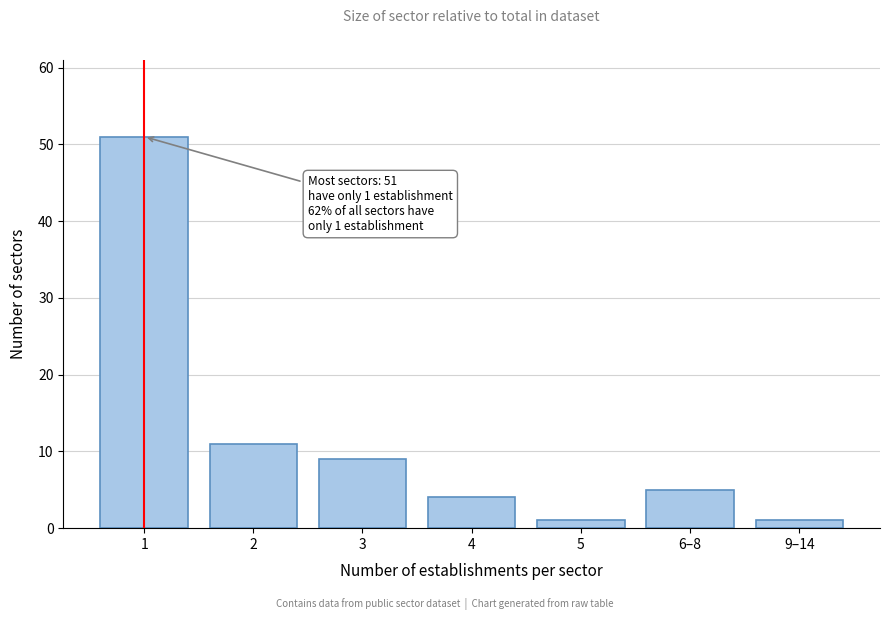

Reading left to right, what are all the values shown in this chart?

1=51	2=11	3=9	4=4	5=1	6–8=5	9–14=1